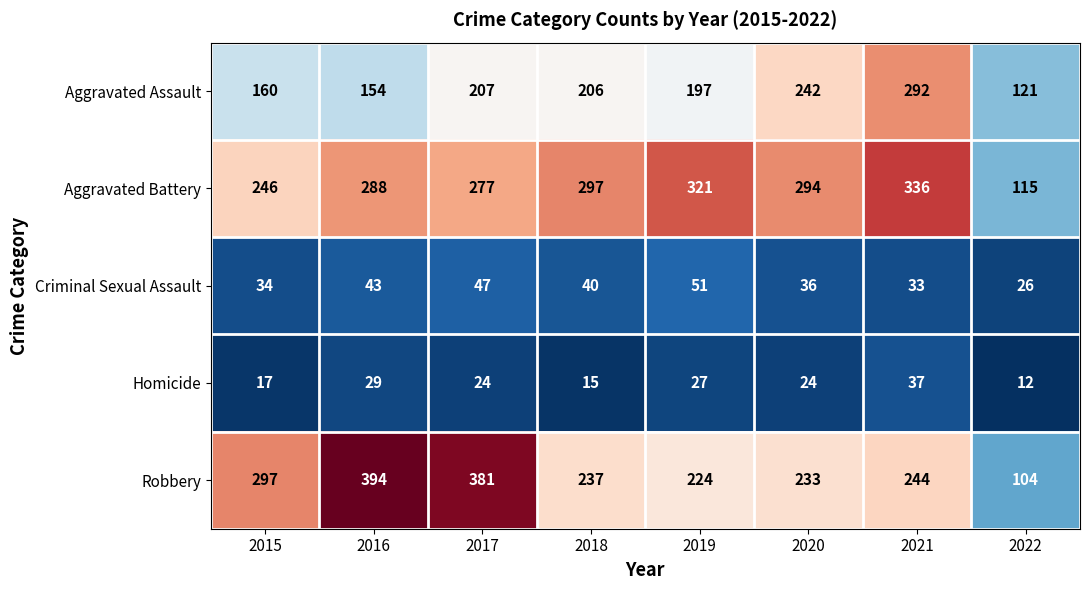

What value does the Homicide series have at 2018, to the nearest 10?

20